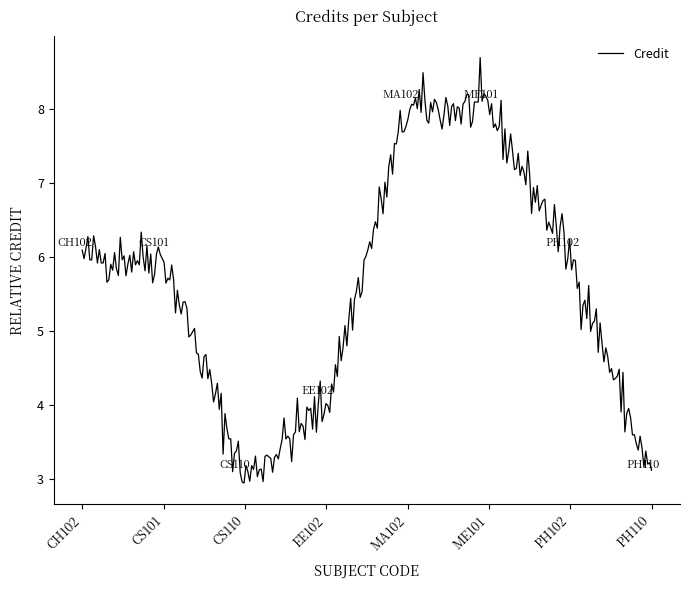

What is the smallest value displayed?

2.9